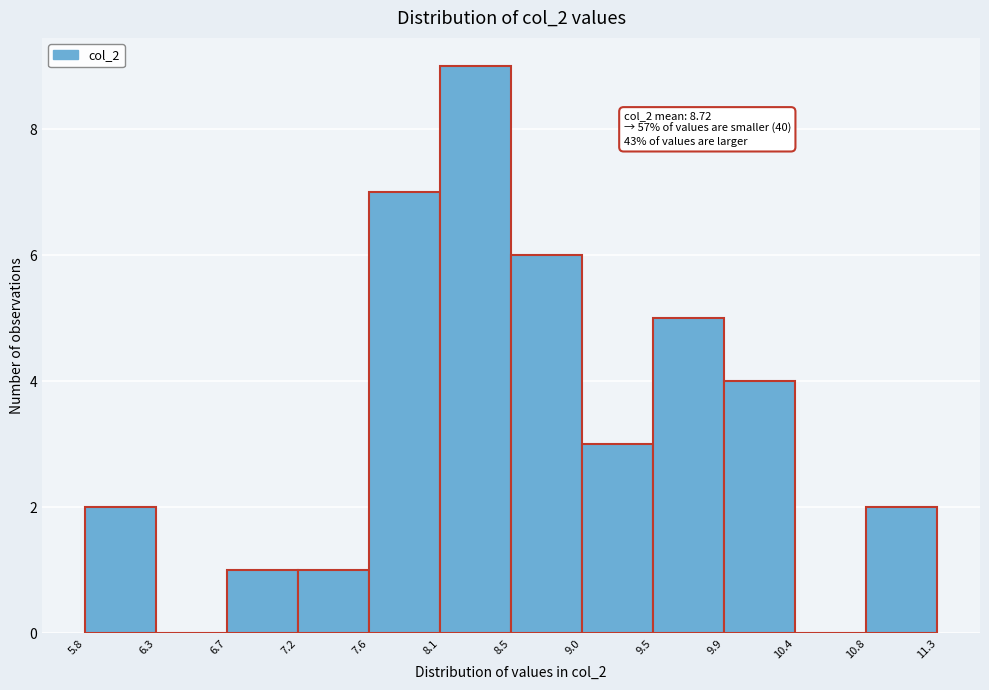

Which range on the x-axis has the tallest bar?

8.1 to 8.5